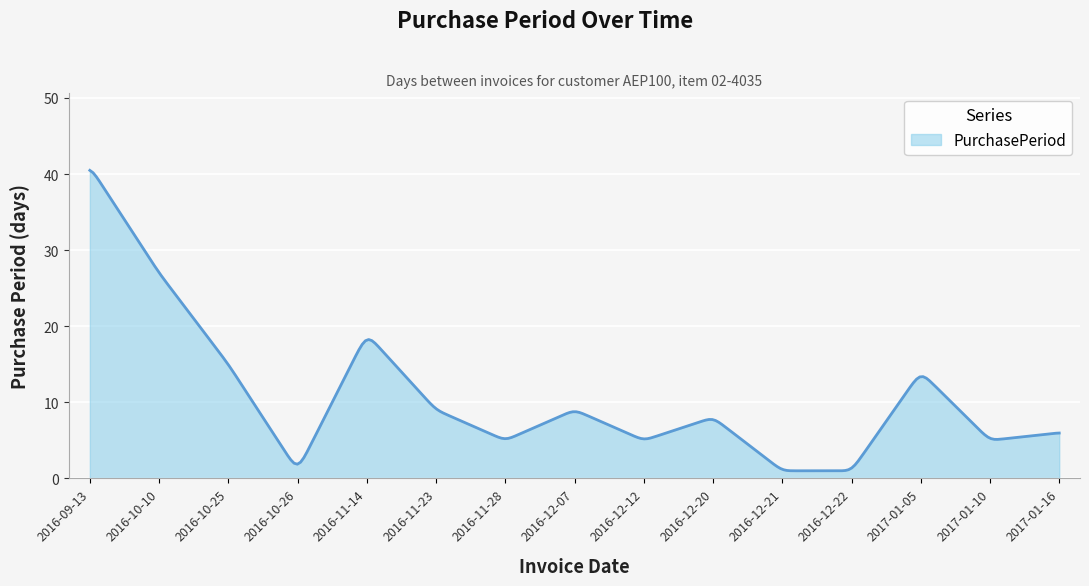

What is the maximum value shown in the chart?

40.5